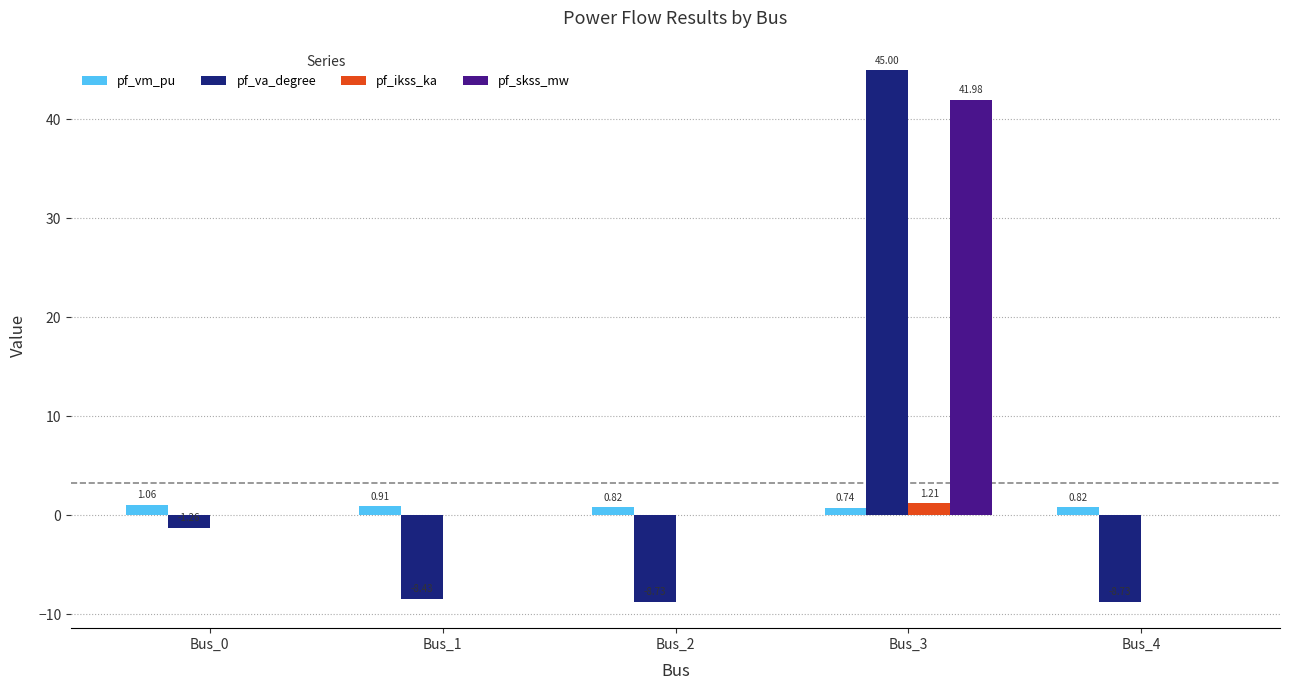

Which category has the highest value across all series?

Bus_3